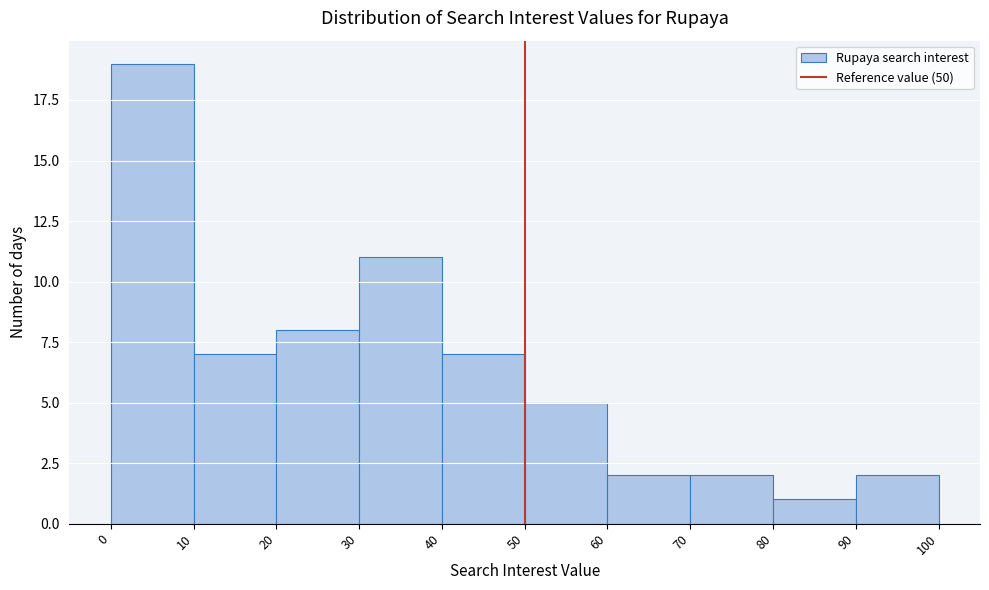

Which range on the x-axis has the tallest bar?

0 to 10